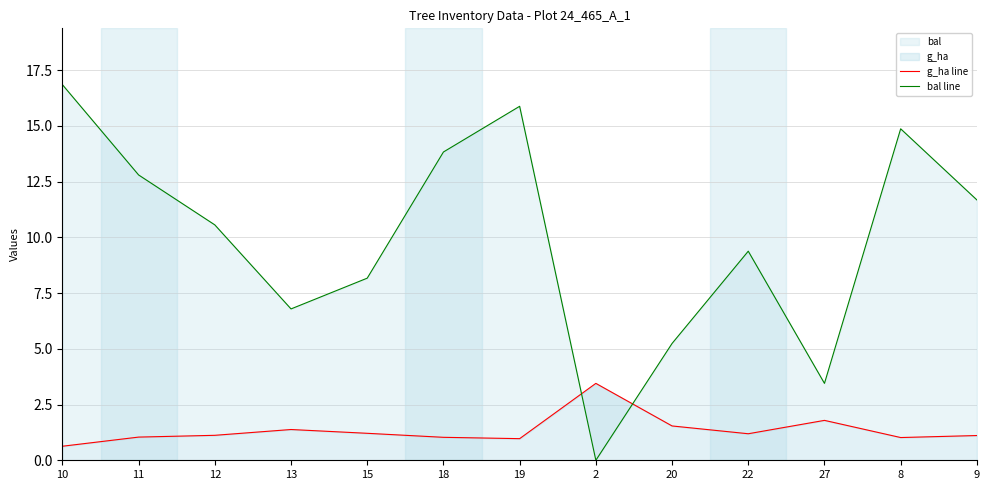

How many times do bal line and g_ha line cross each other?

2